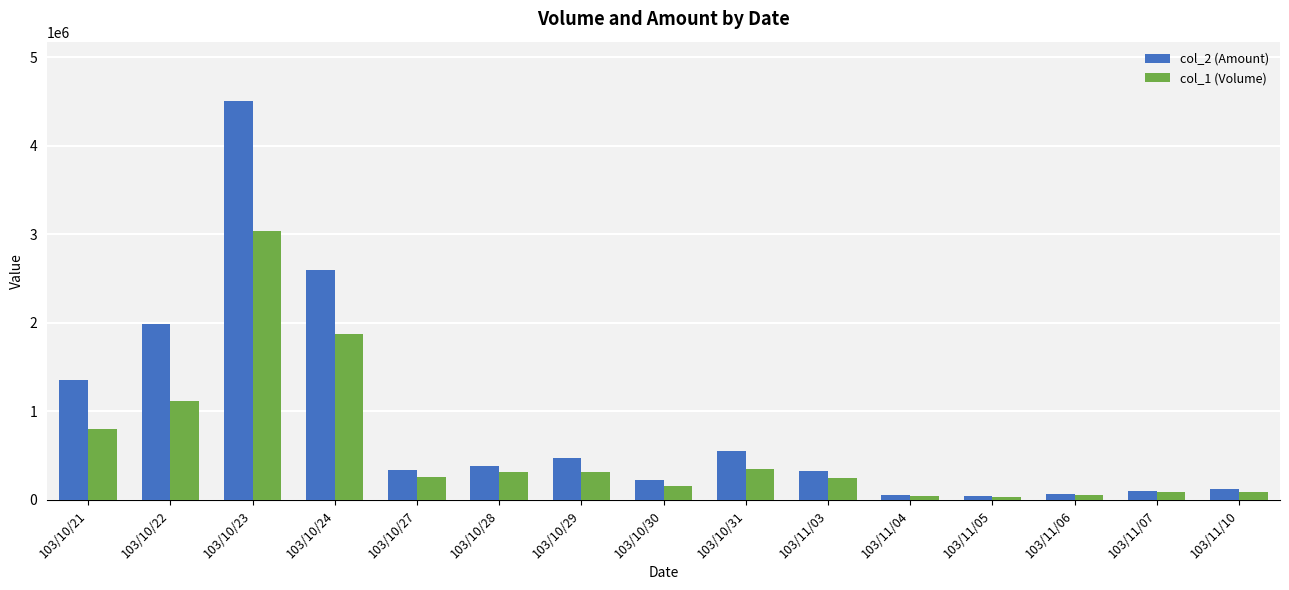

Which label corresponds to the largest value in the chart?

103/10/23